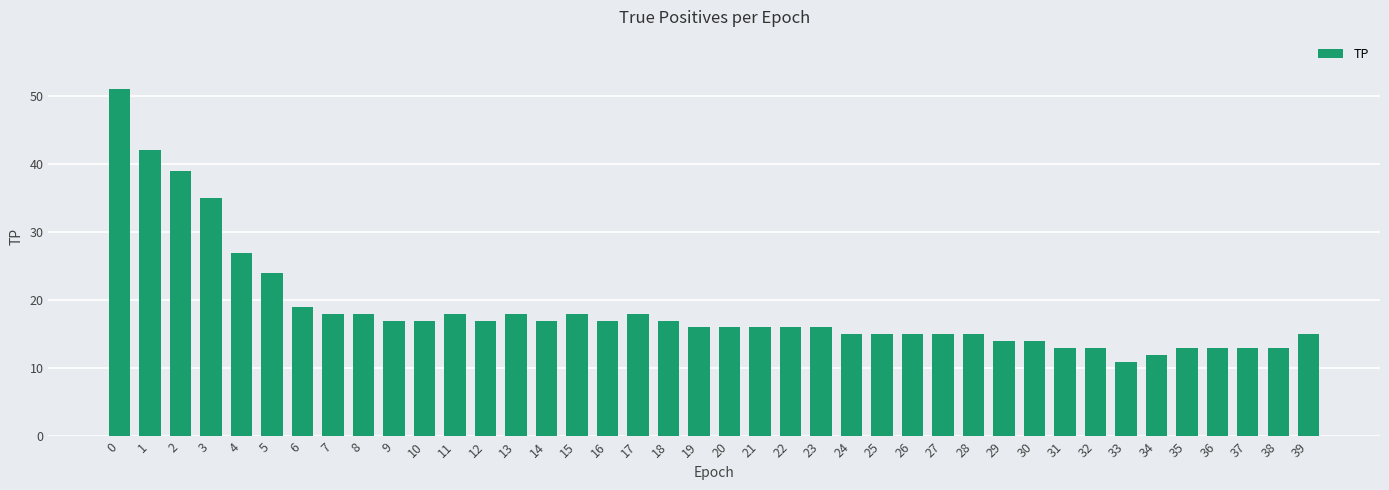

Which has a higher value, 3 or 7?

3